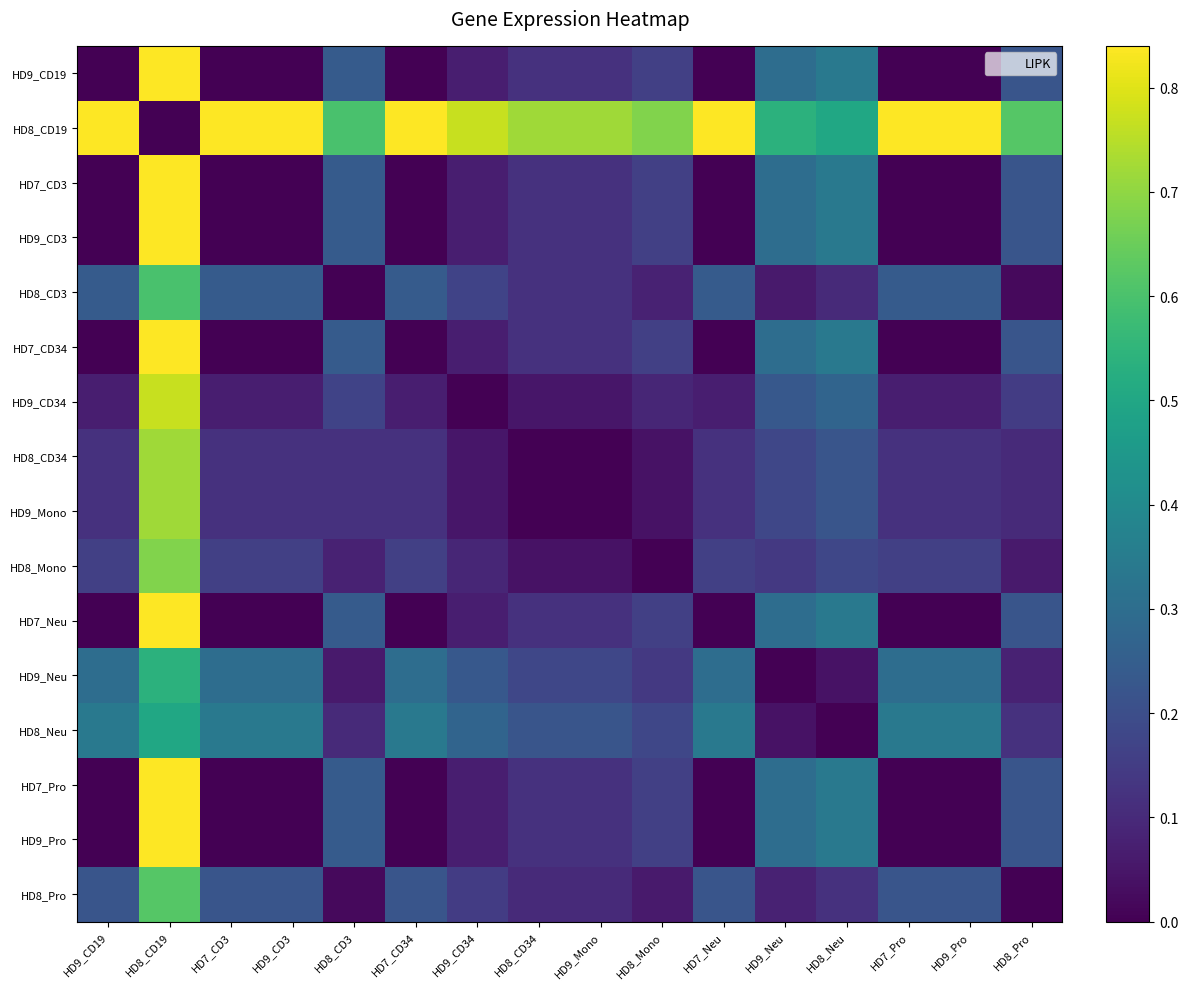

Which label corresponds to the smallest value in the chart?

HD9_CD19